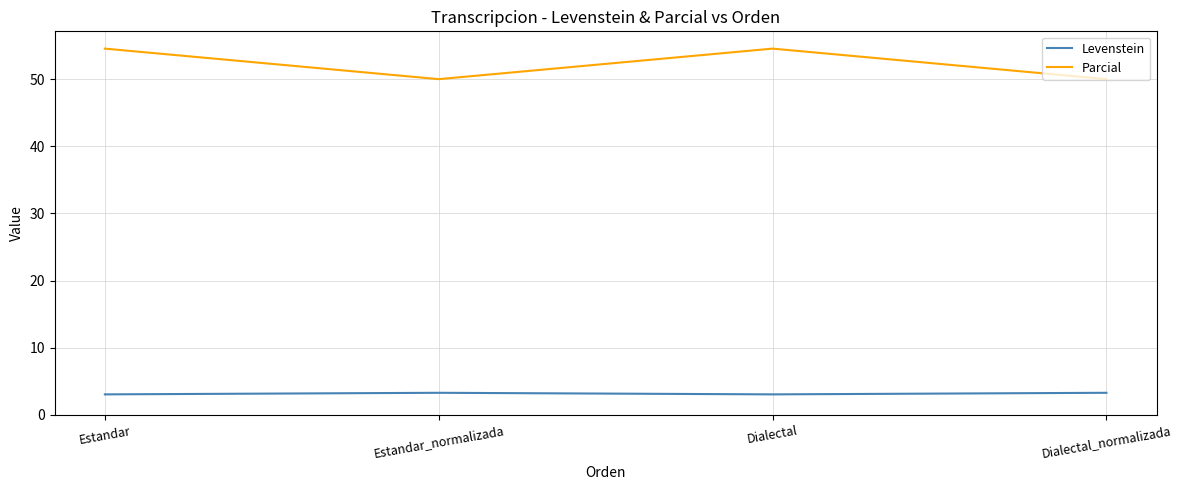

True or false: Parcial and Levenstein cross at least once.

False